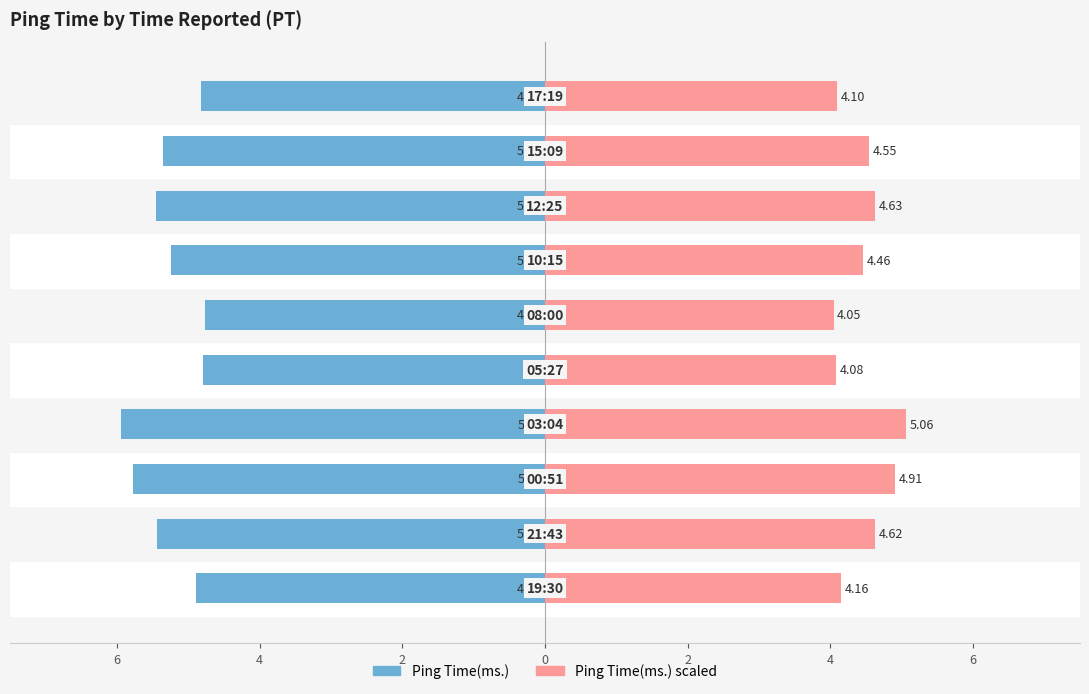

What is the difference between the maximum and minimum values in the Ping Time(ms.) (scaled) series?

1.0